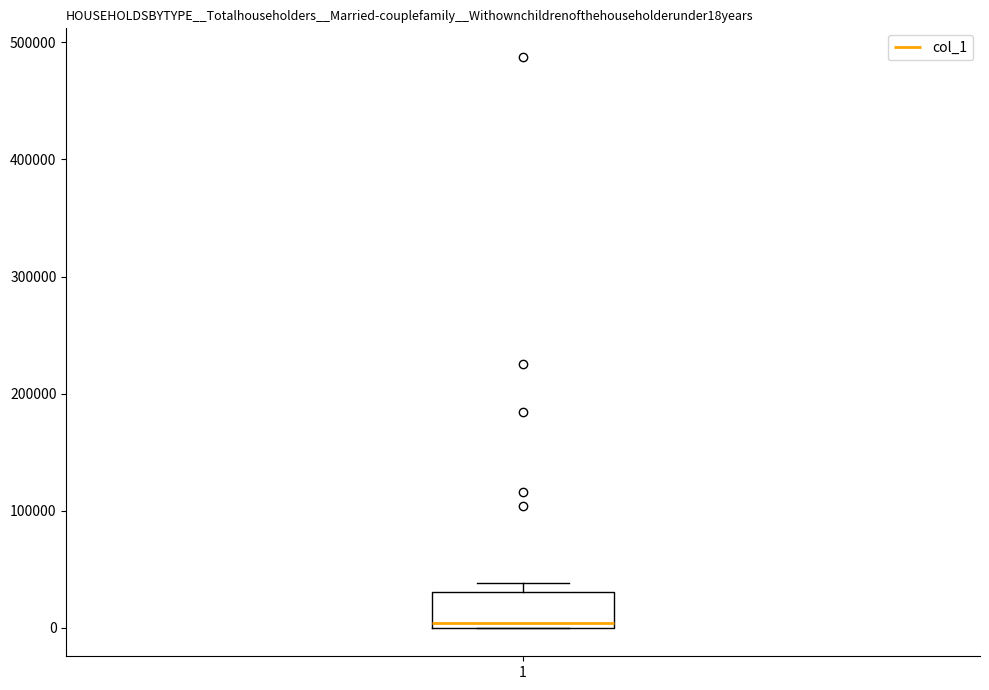

Where is the lower edge of the box at x = 1 on the y-axis? The values are not printed on the chart, so give them approximately, as read against the axis.

0